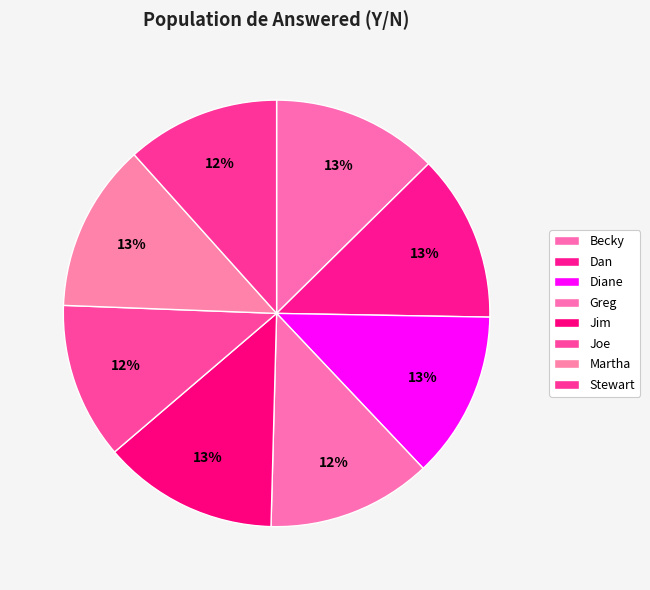

The Stewart slice represents 3% of the pie. True or false?

False